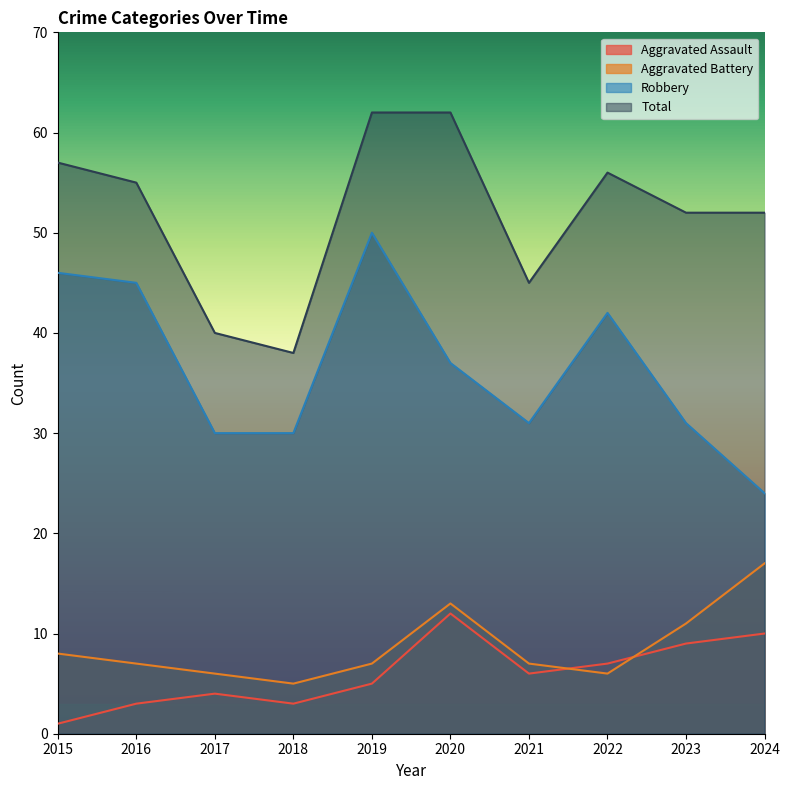

True or false: Total and Aggravated Assault cross at least once.

False